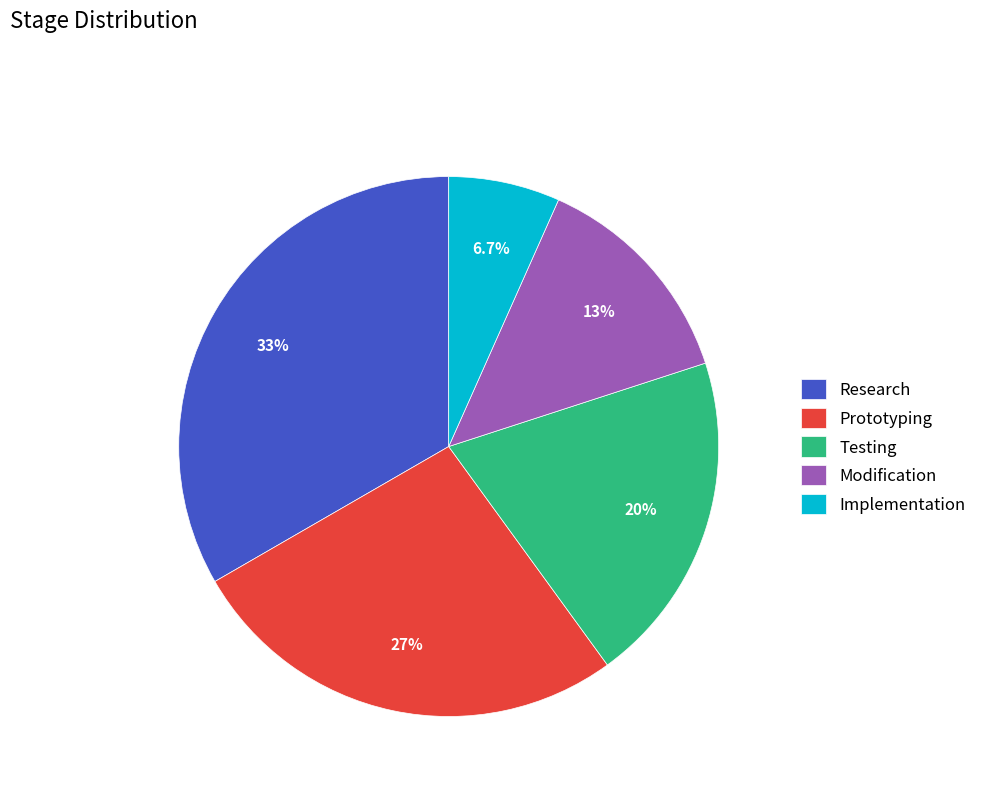

How many segments does this pie chart have?

5